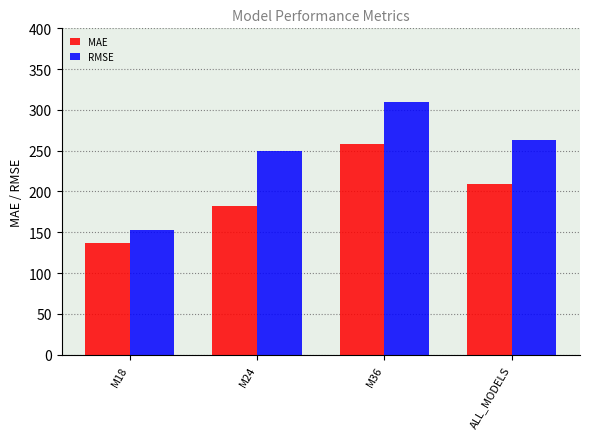

Between M18 and M24, which series saw the biggest shift?

RMSE